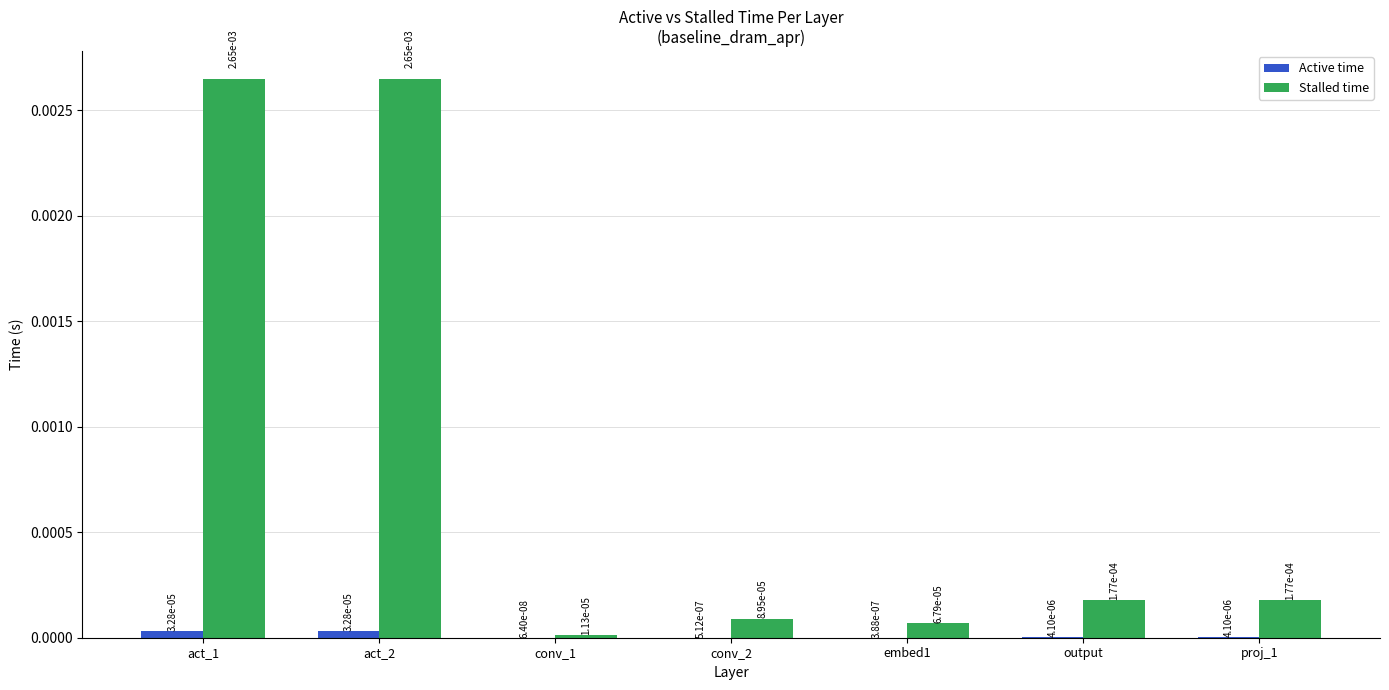

What are all the series names shown in the legend?

Active time, Stalled time